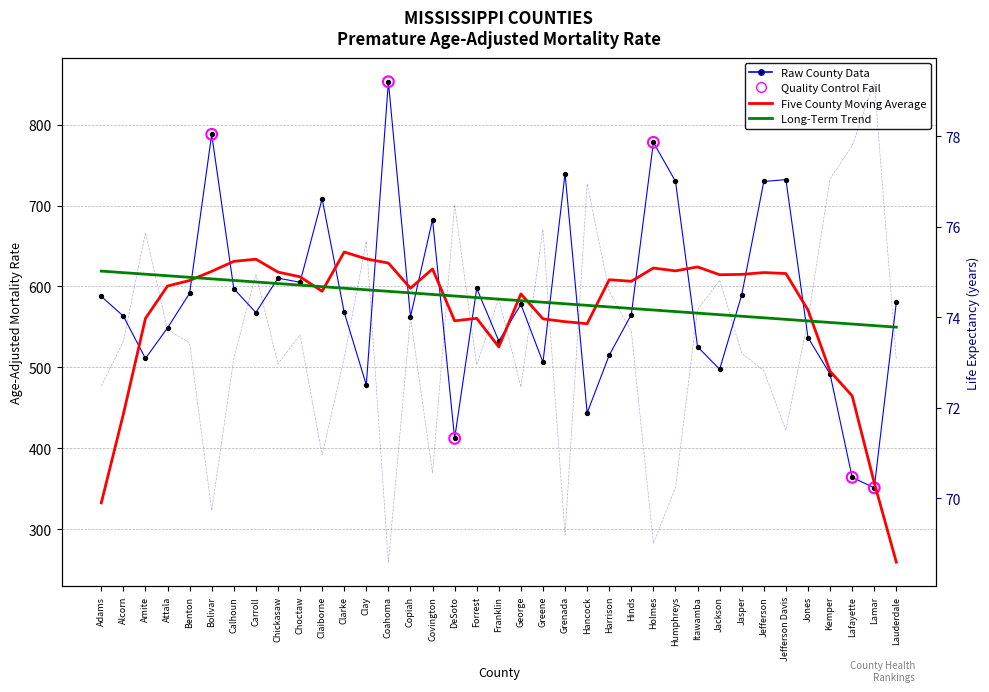

What is the total value across all series at Greene?

1088.2